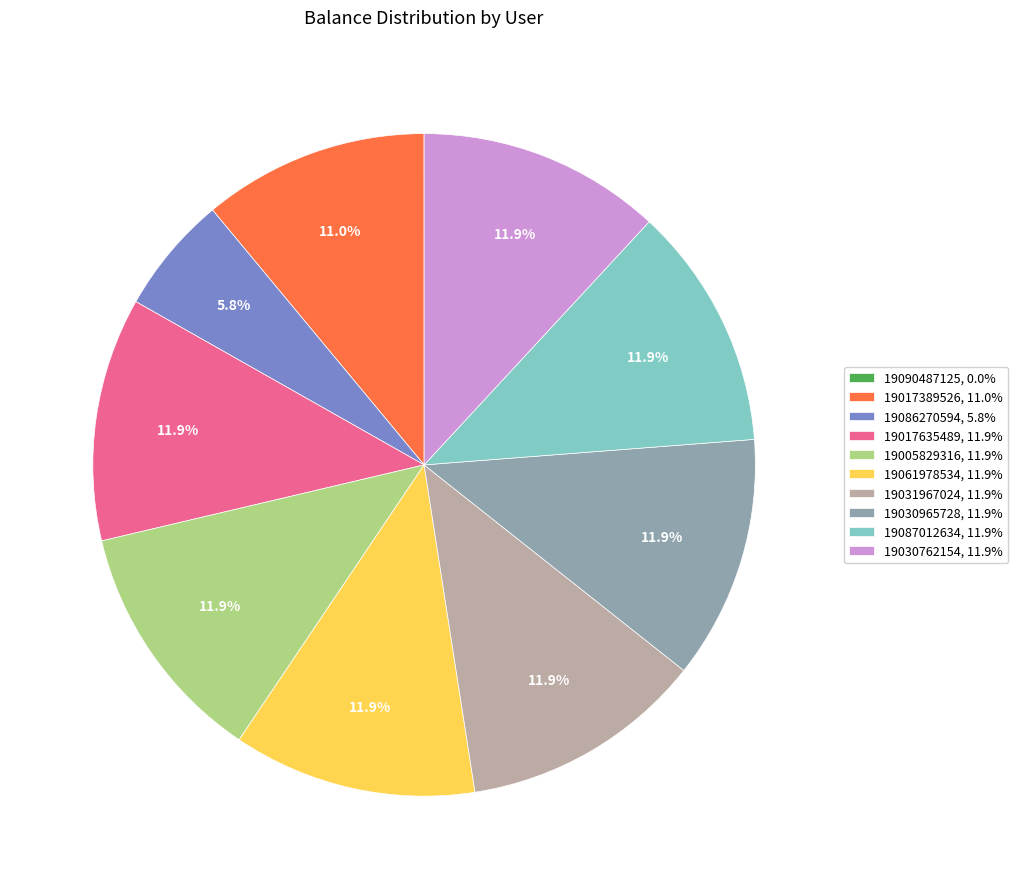

To the nearest percent, what is the average slice percentage?

10%